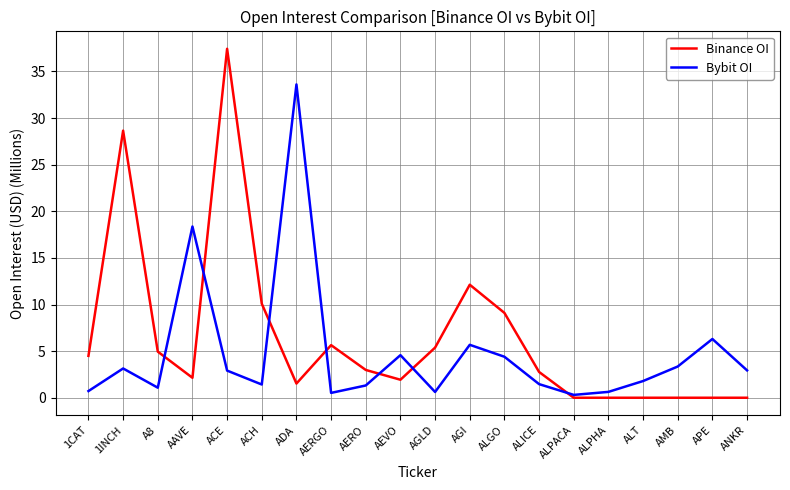

What is the maximum value shown in the chart?

37.4